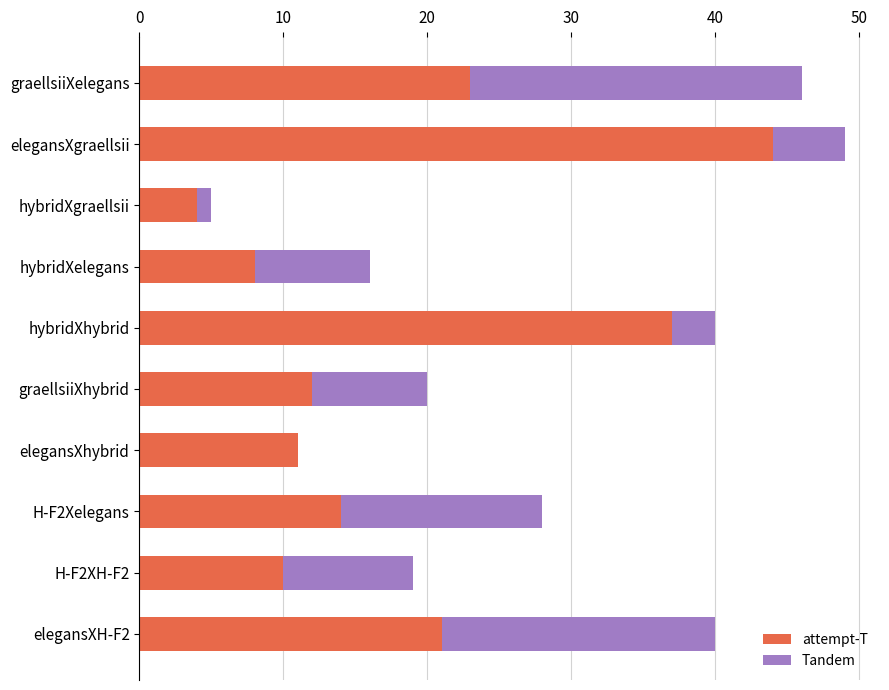

At which category is the sum across all series the highest?

elegansXgraellsii